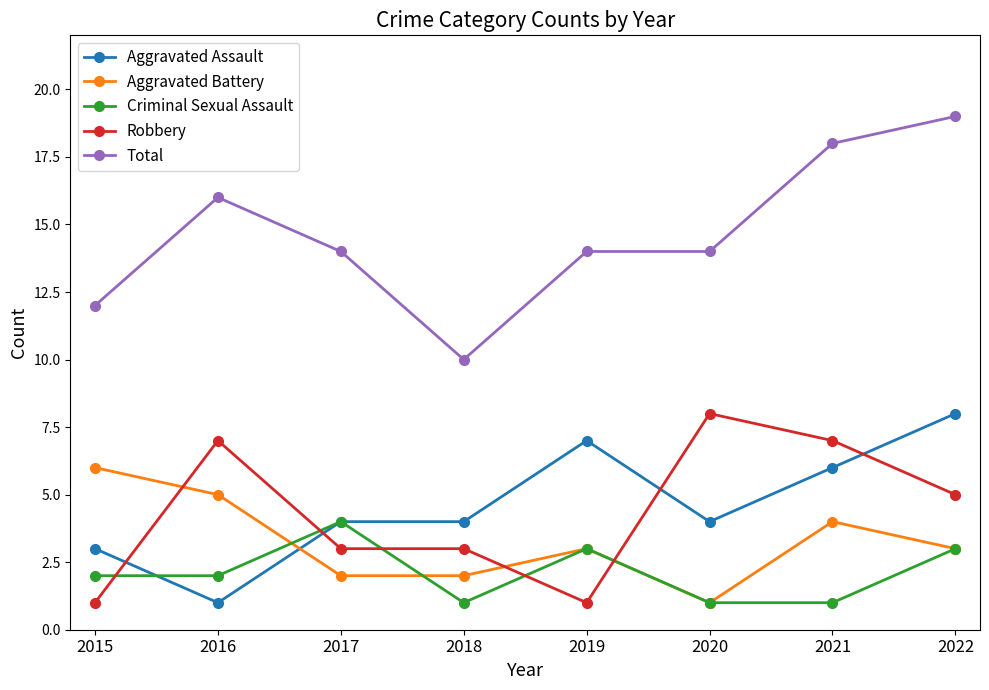

Between which two adjacent categories do Aggravated Battery and Aggravated Assault first intersect?

2016 and 2017